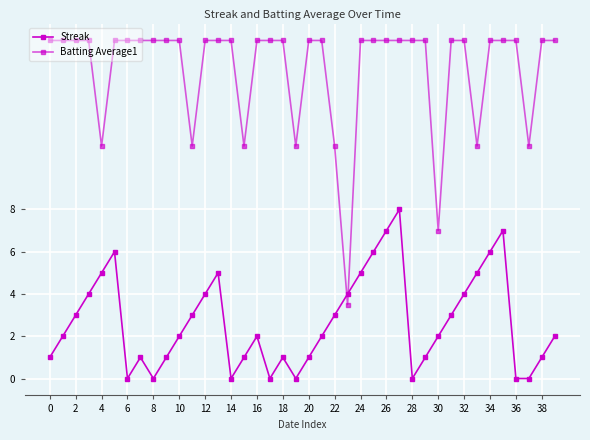

Reading left to right, transcribe all the data shown in this chart.

Streak: 1.0	2.0	3.0	4.0	5.0	6.0	0.0	1.0	0.0	1.0	2.0	3.0	4.0	5.0	0.0	1.0	2.0	0.0	1.0	0.0	1.0	2.0	3.0	4.0	5.0	6.0	7.0	8.0	0.0	1.0	2.0	3.0	4.0	5.0	6.0	7.0	0.0	0.0	1.0	2.0
Batting Average1: 16.0	16.0	16.0	16.0	11.0	16.0	16.0	16.0	16.0	16.0	16.0	11.0	16.0	16.0	16.0	11.0	16.0	16.0	16.0	11.0	16.0	16.0	11.0	3.5	16.0	16.0	16.0	16.0	16.0	16.0	7.0	16.0	16.0	11.0	16.0	16.0	16.0	11.0	16.0	16.0